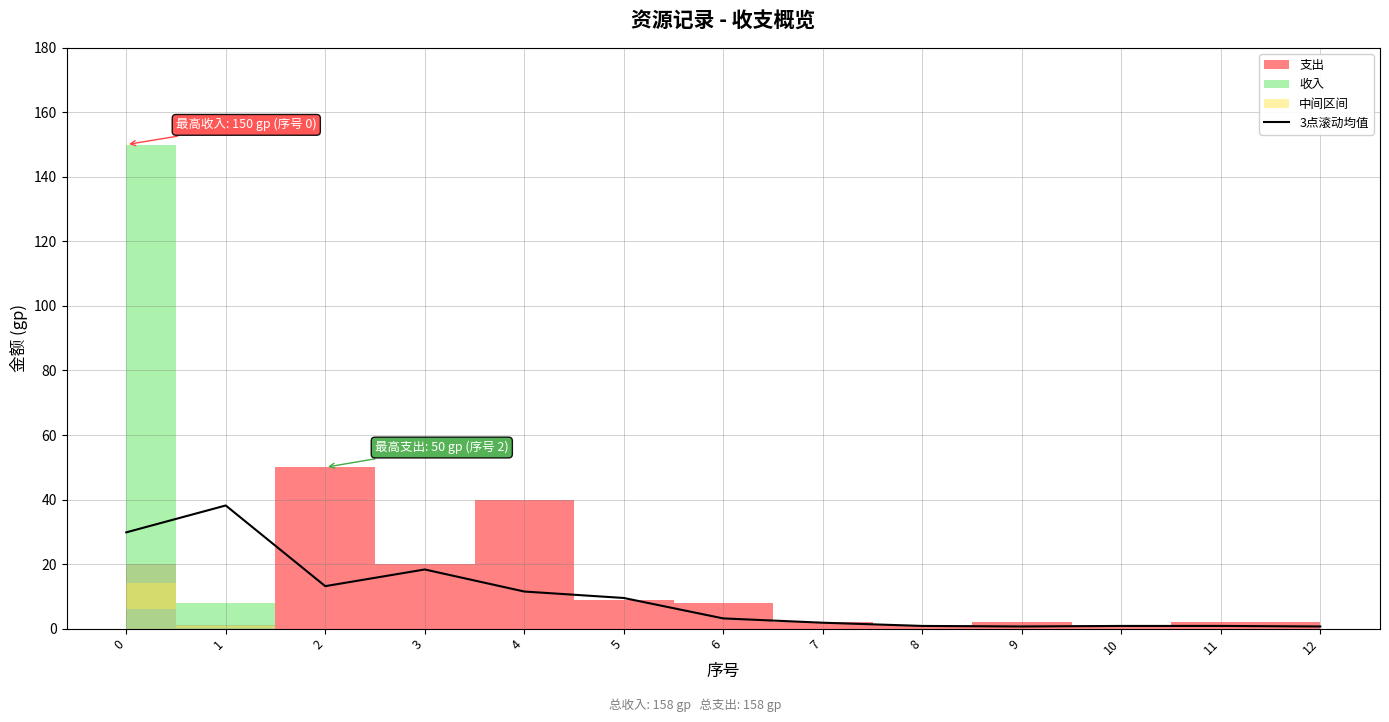

What is the maximum value for 3点滚动均值?

38.2